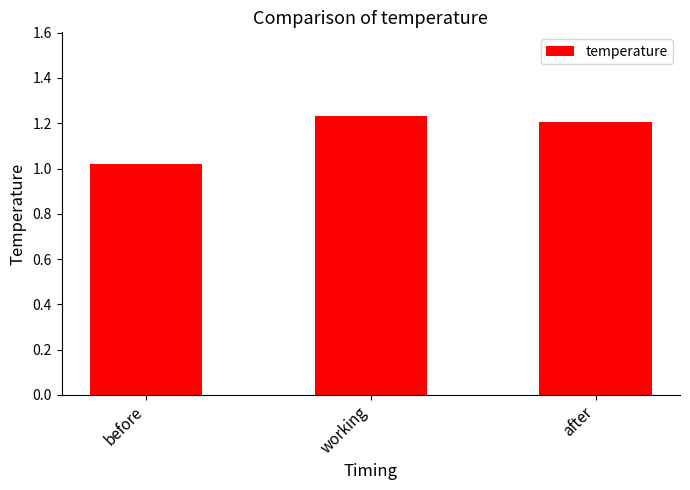

How many values are between 1 and 2?

3